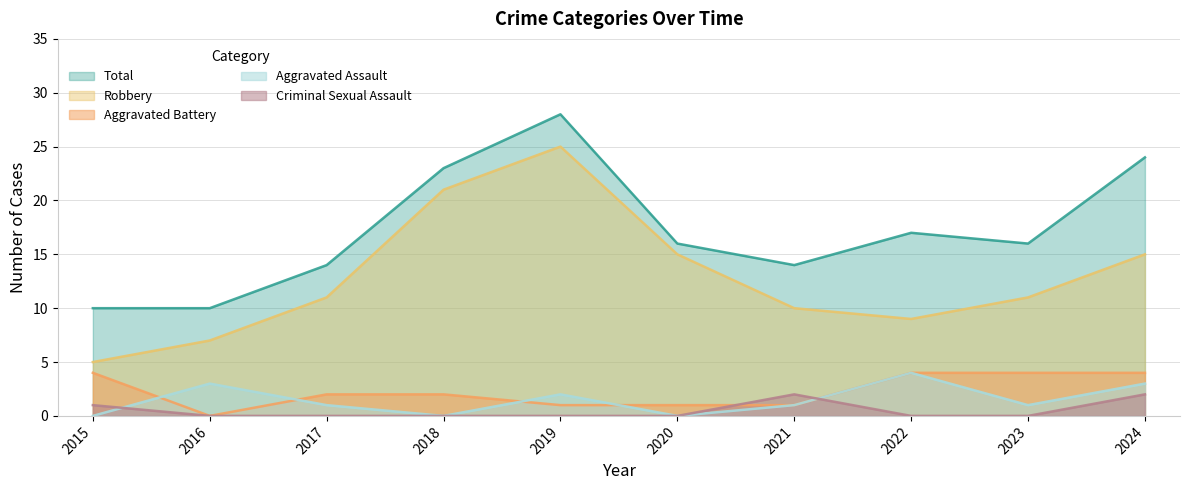

Is it true that Aggravated Battery equals 0 at 2016?

True